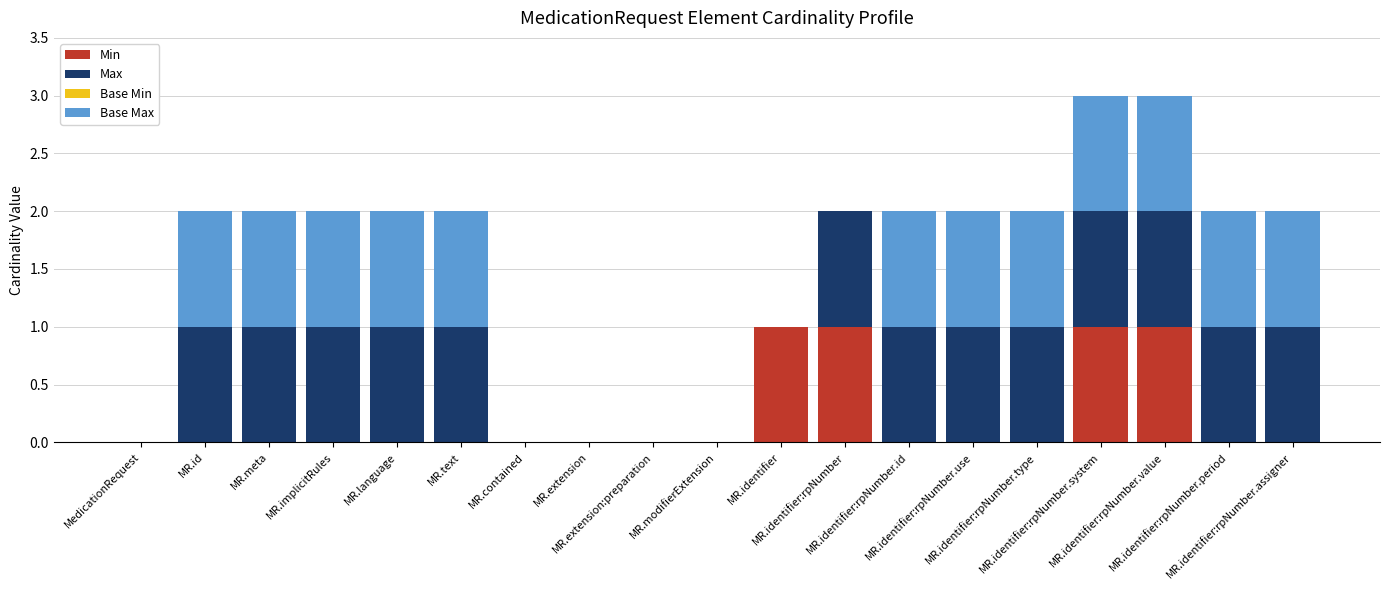

What is the sum of all Min values?

4